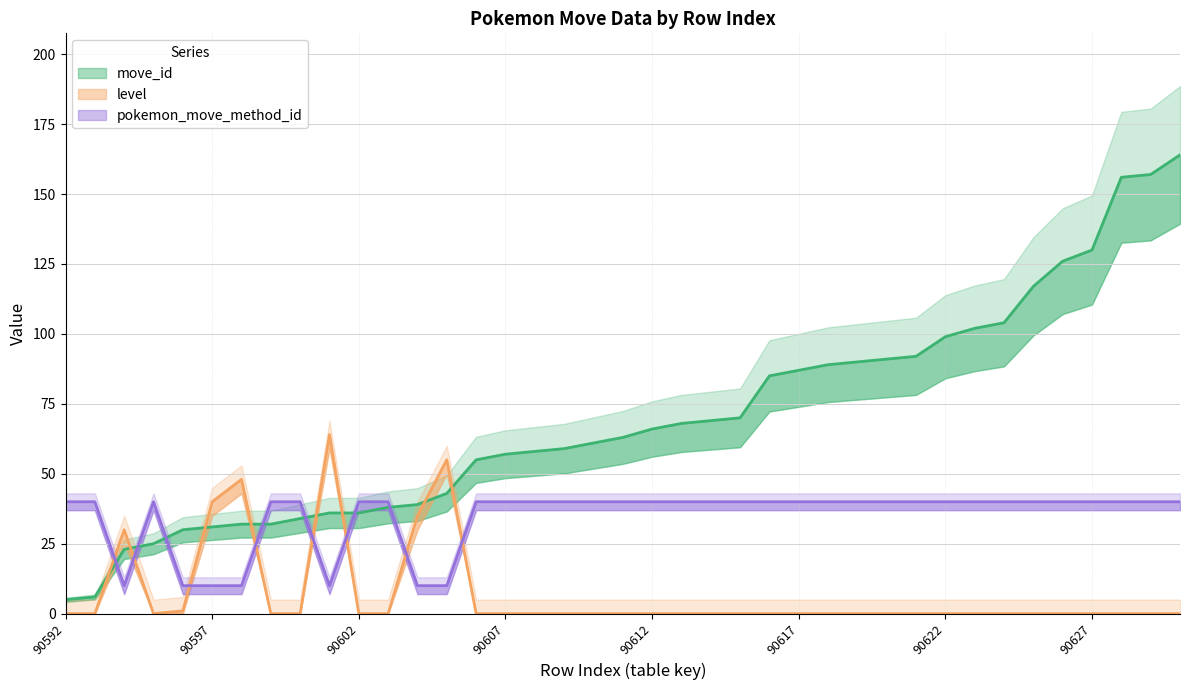

Reading left to right, list all the values displayed in this chart.

move_id: 5	6	23	25	30	31	32	32	34	36	36	38	39	43	55	57	58	59	61	63	66	68	69	70	85	87	89	90	91	92	99	102	104	117	126	130	156	157	164
level: 0	0	30	0	1	40	48	0	0	64	0	0	35	55	0	0	0	0	0	0	0	0	0	0	0	0	0	0	0	0	0	0	0	0	0	0	0	0	0
pokemon_move_method_id: 40	40	10	40	10	10	10	40	40	10	40	40	10	10	40	40	40	40	40	40	40	40	40	40	40	40	40	40	40	40	40	40	40	40	40	40	40	40	40